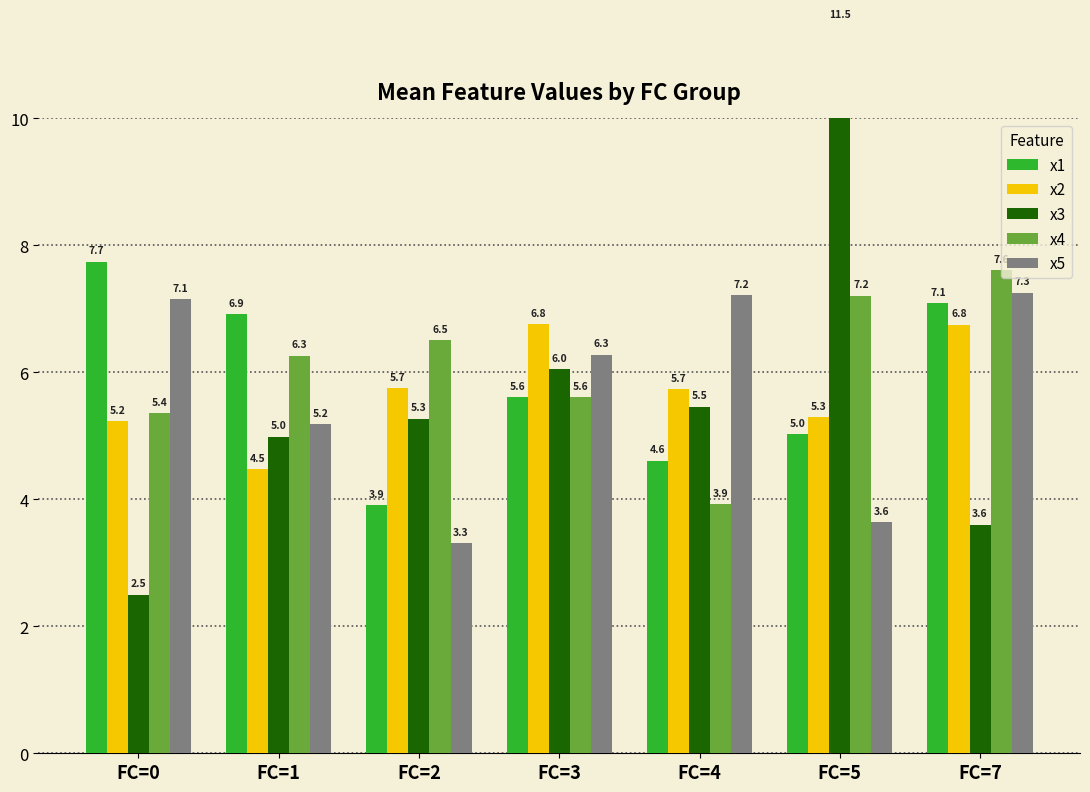

List the labels in order of x2 value, largest first.

FC=3, FC=7, FC=2, FC=4, FC=5, FC=0, FC=1